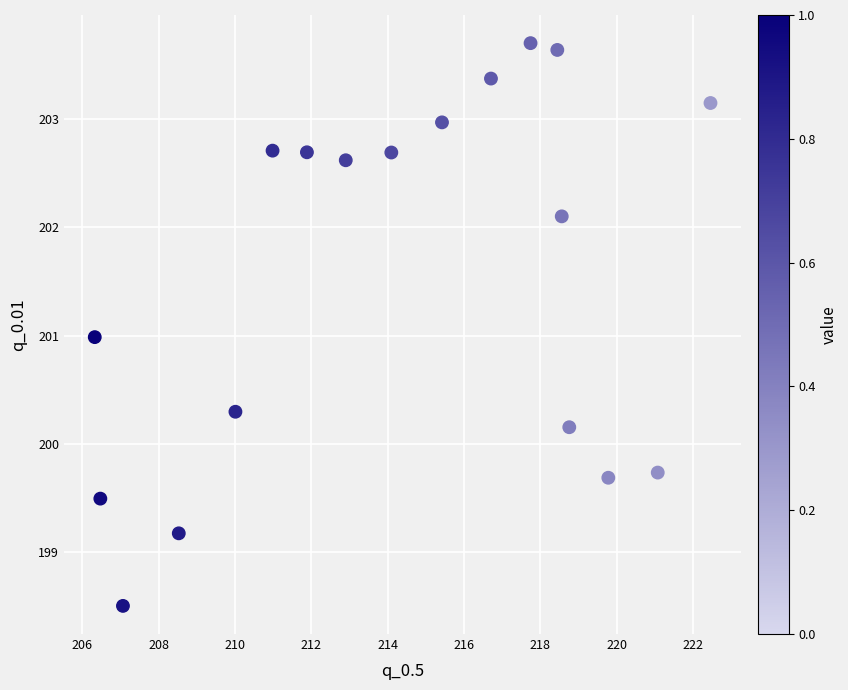

What is the range of X values (max minus min)?

16.1